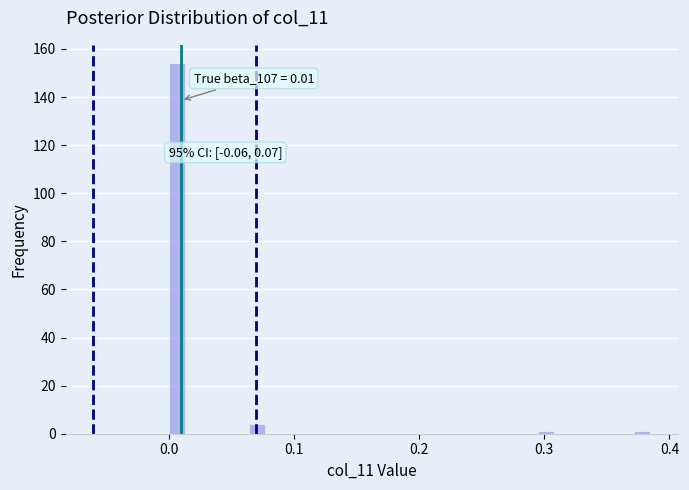

Around what value on the x-axis is the tallest bar? Give the approximate position of its centre, as read against the axis.

0.01